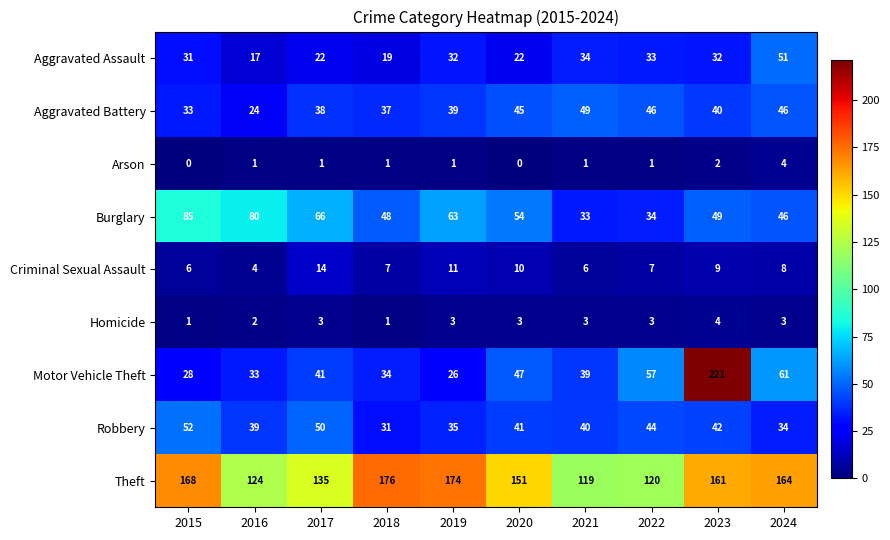

What is the difference between the maximum and minimum values in the Aggravated Battery series?

25